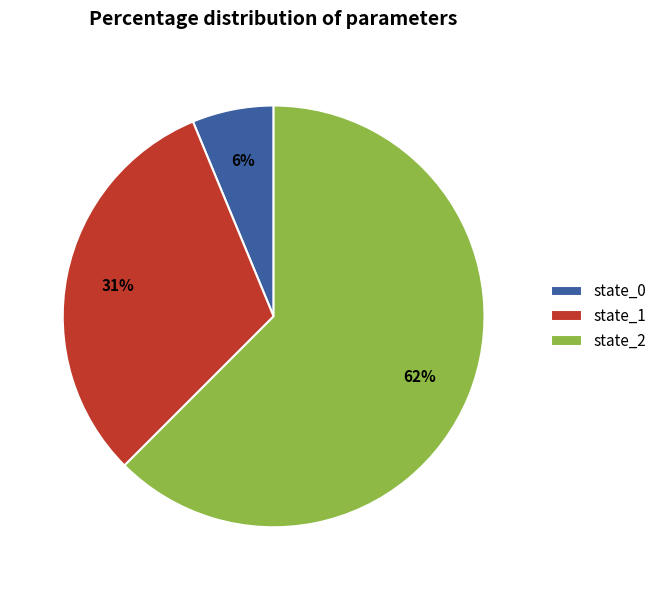

How many segments does this pie chart have?

3